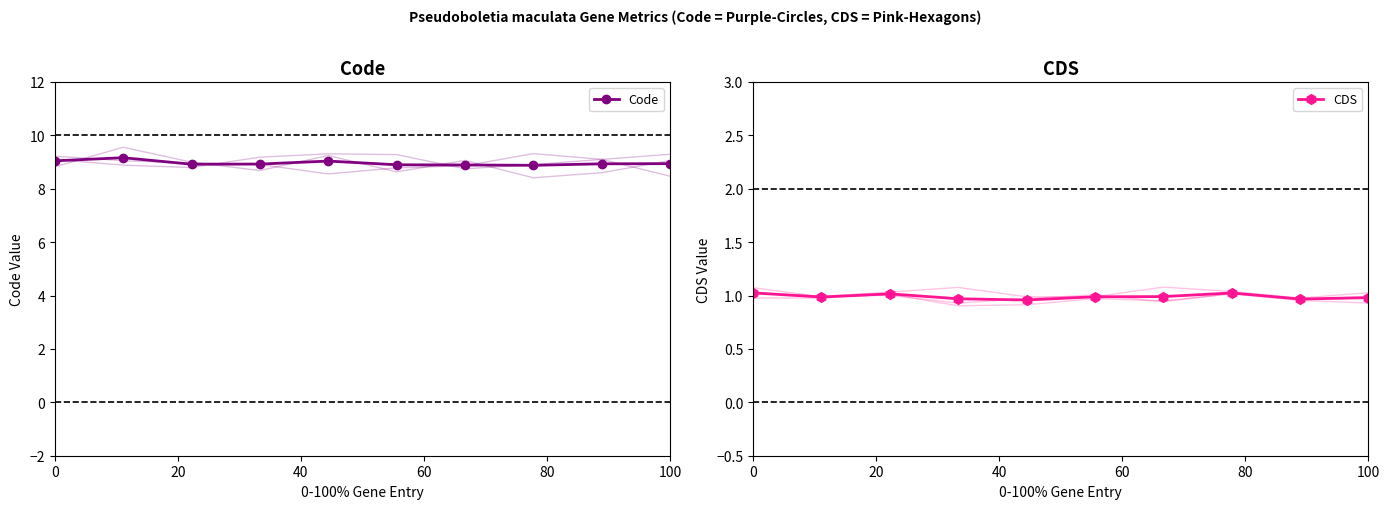

What are all the series names shown in the legend?

Code, CDS